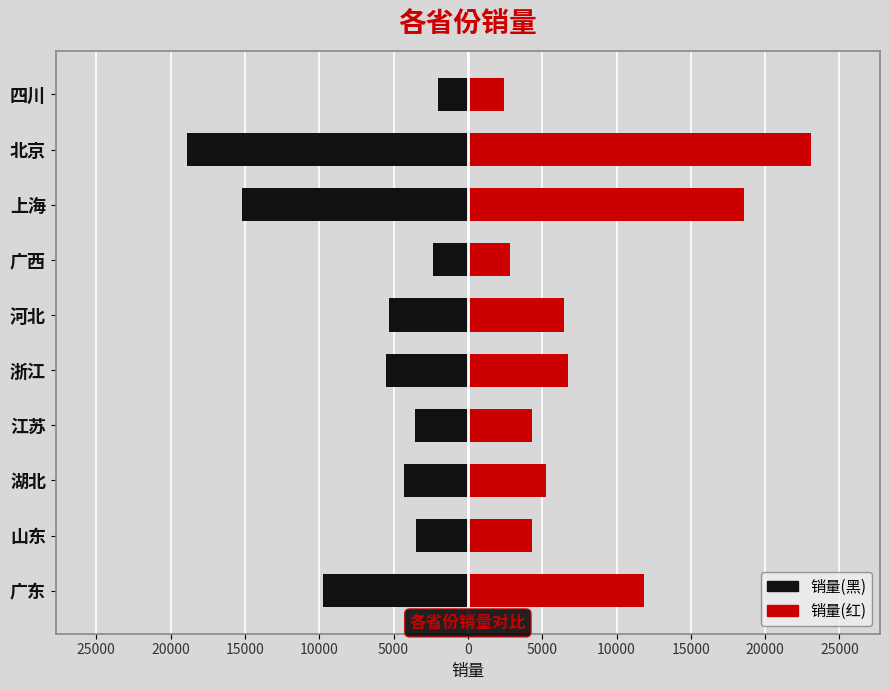

List the series in order of their overall mean, highest first.

销量(右), 销量(左)